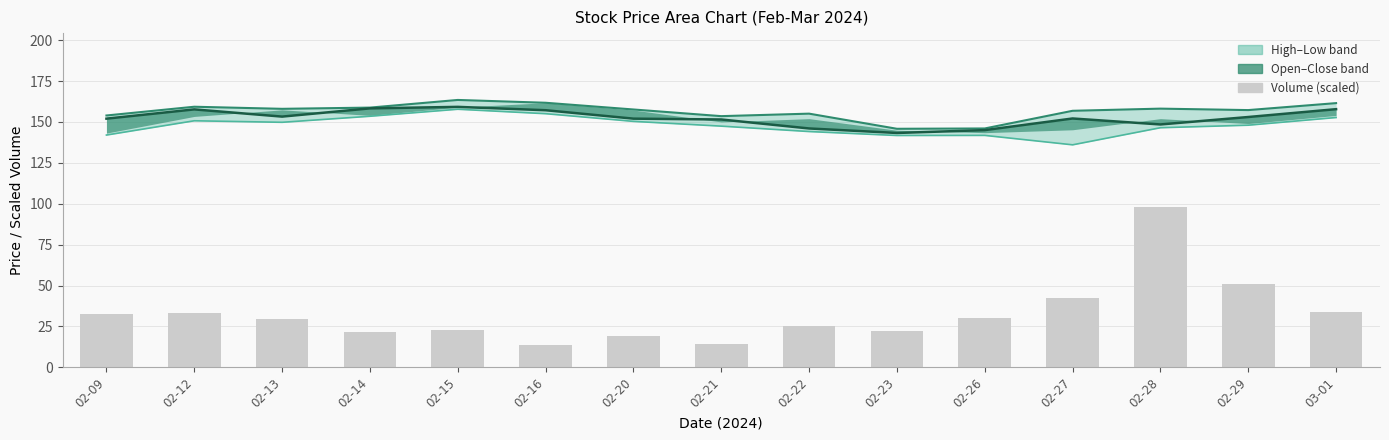

The value of High at 02-20 is 97.0. True or false?

False